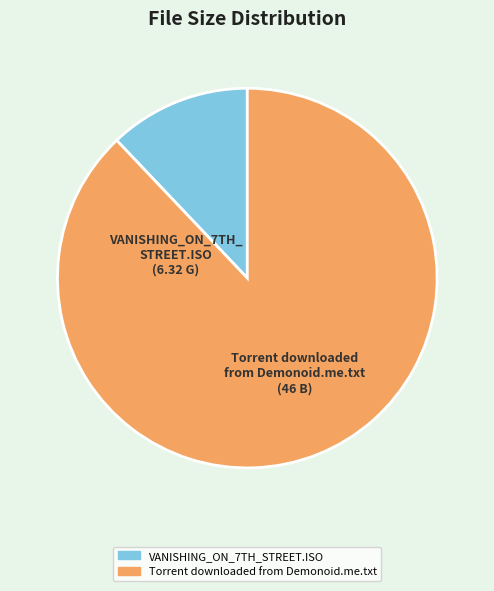

Is the sum of VANISHING_ON_7TH_STREET.ISO and Torrent downloaded from Demonoid.me.txt greater than half?

Yes